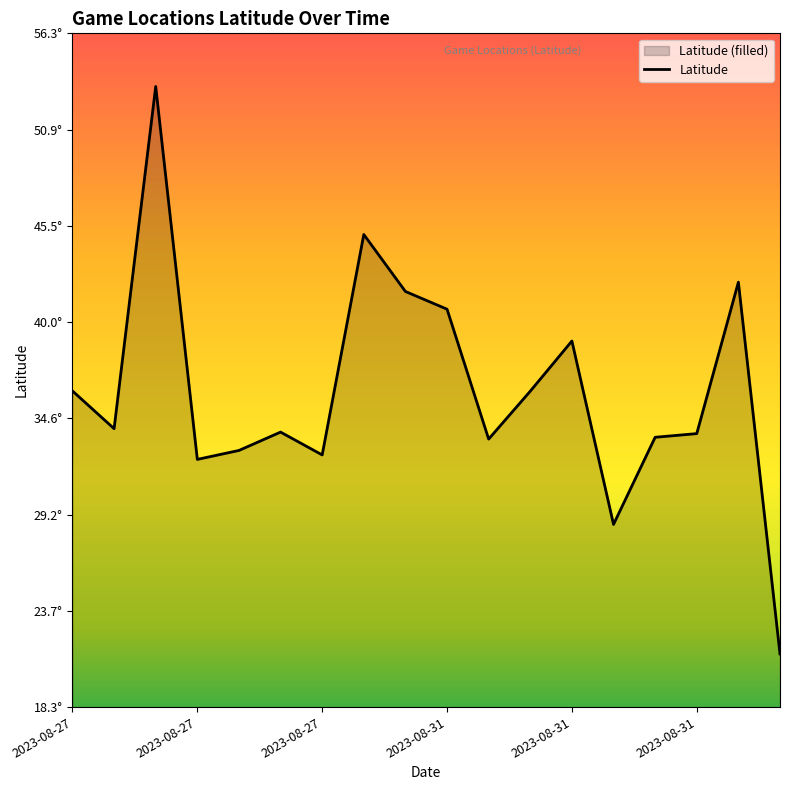

At which label is the value closest to 37?

2023-08-27